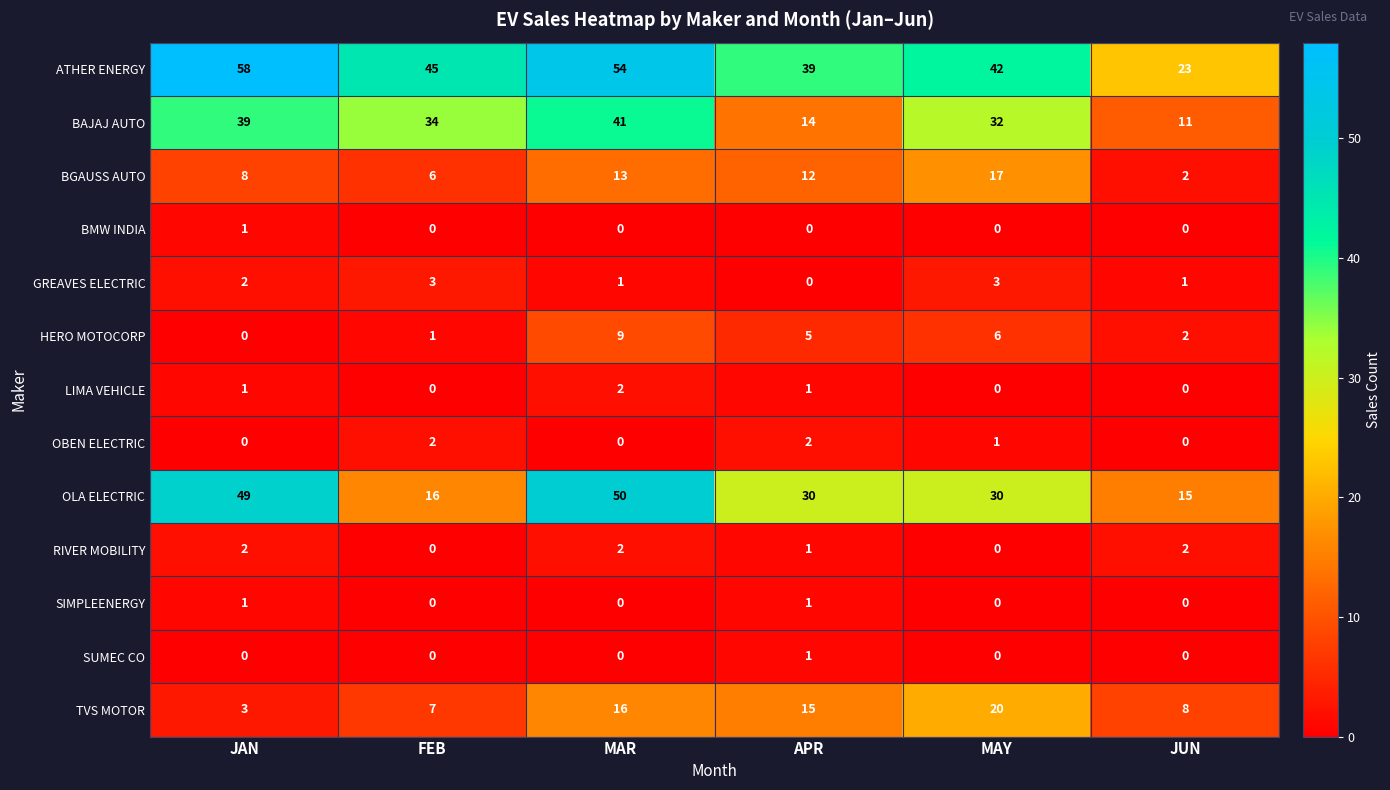

Between MAR and JUN, which series saw the biggest shift?

OLA ELECTRIC